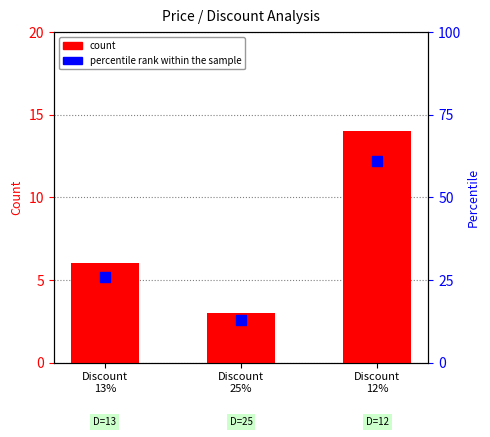

Which series reaches the maximum Y coordinate?

percentile rank within the sample